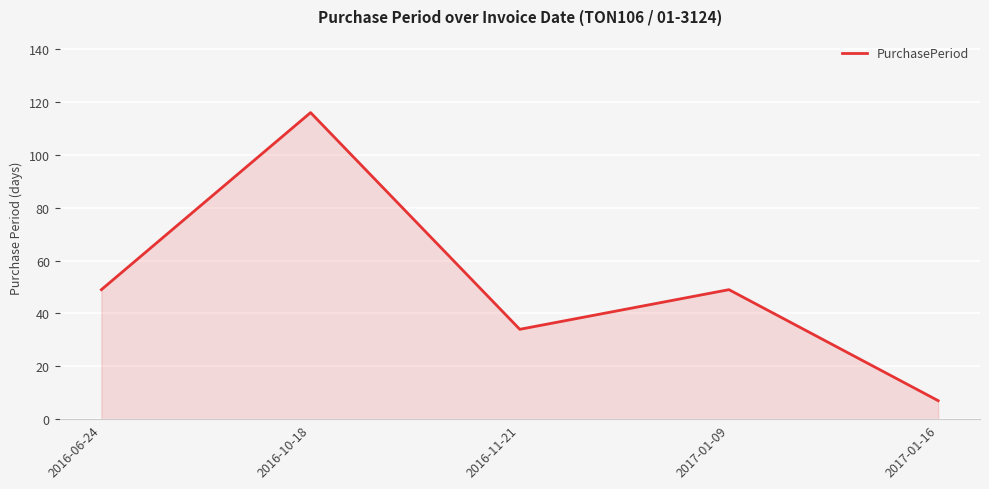

Approximately how many times larger is the value at 2016-11-21 compared to 2016-06-24?

0.7